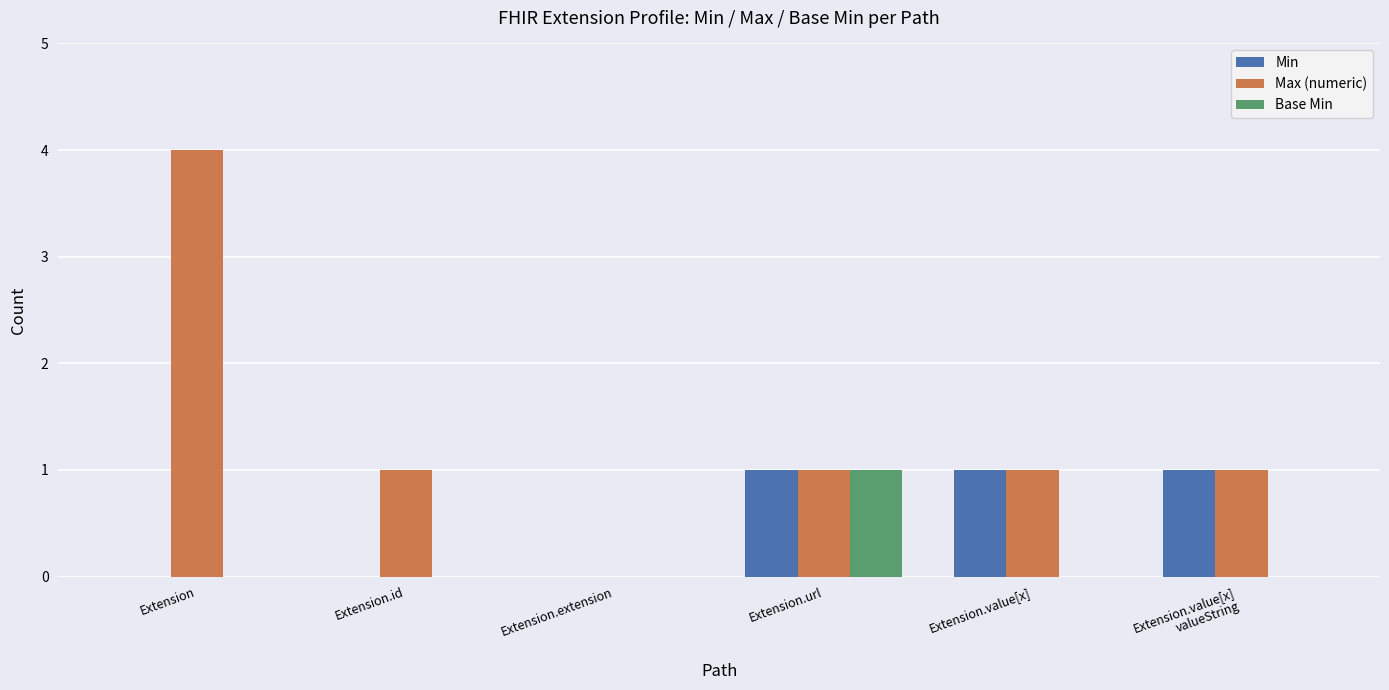

Is the value of Min at Extension.value[x] greater than the value of Base Min at Extension?

Yes